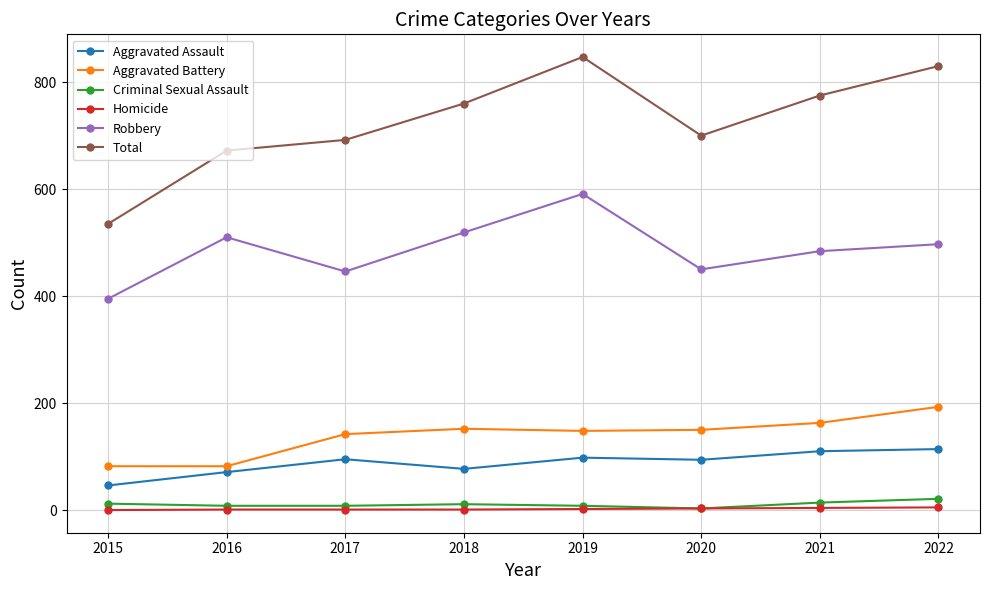

The value of Aggravated Battery at 2020 is 64. True or false?

False